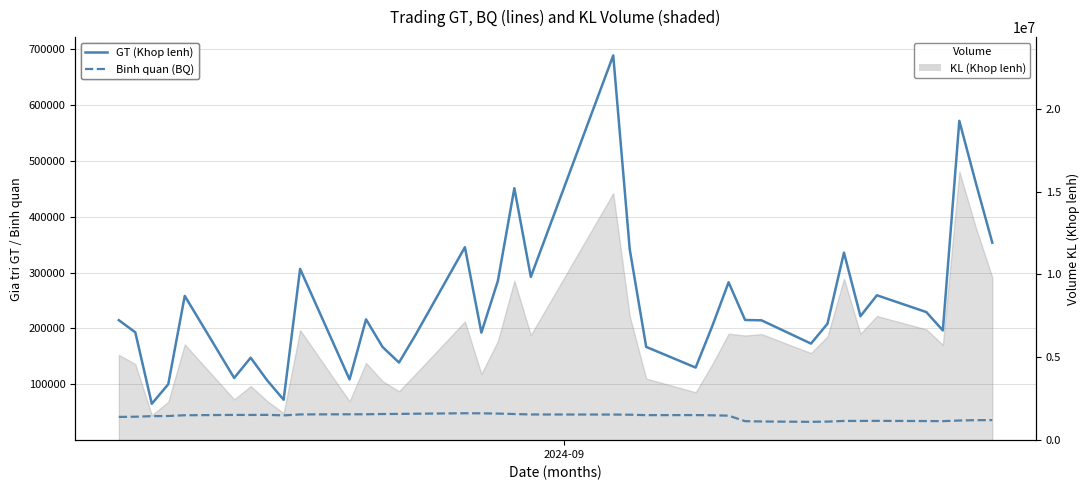

Which series has the widest spread of values?

GT (Khop lenh)